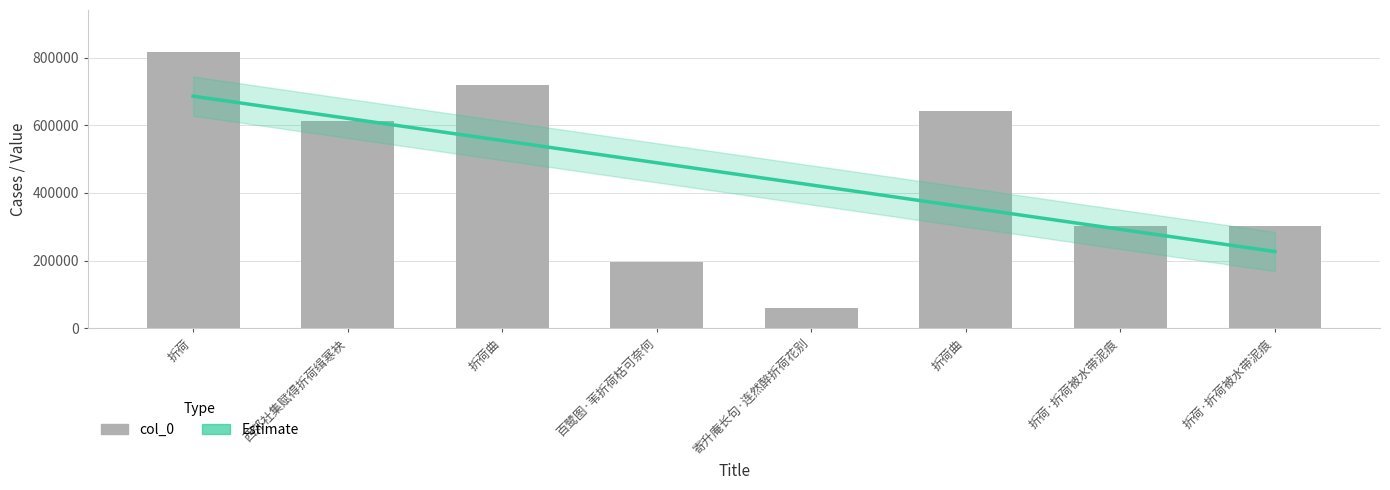

What is the label of the 6th bar from the left?

折荷曲